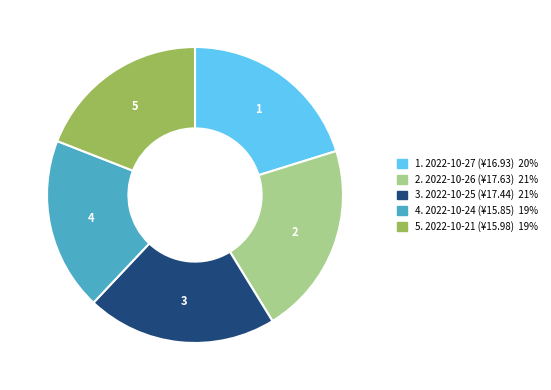

Is there any slice that represents more than half of the pie?

No